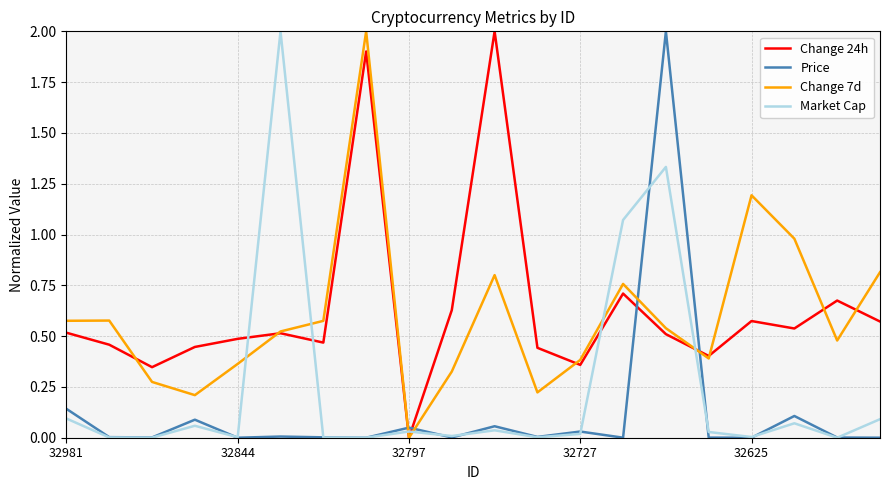

What is the maximum value for Price?

2.0